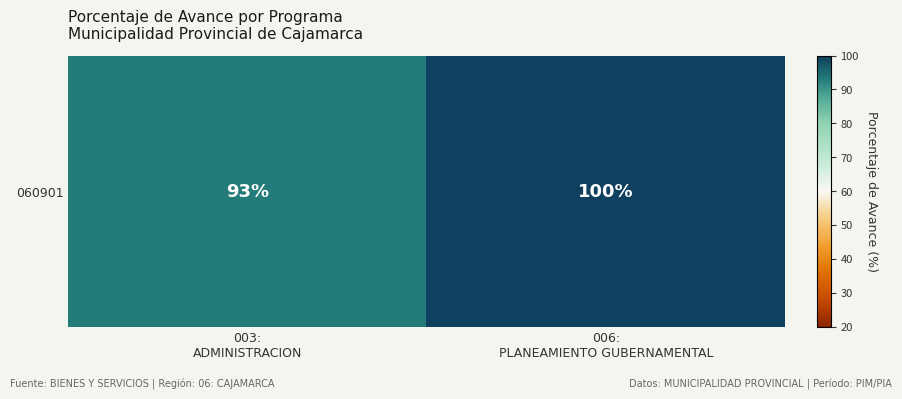

What is the change in value from 003:
ADMINISTRACION to 006:
PLANEAMIENTO GUBERNAMENTAL?

+7